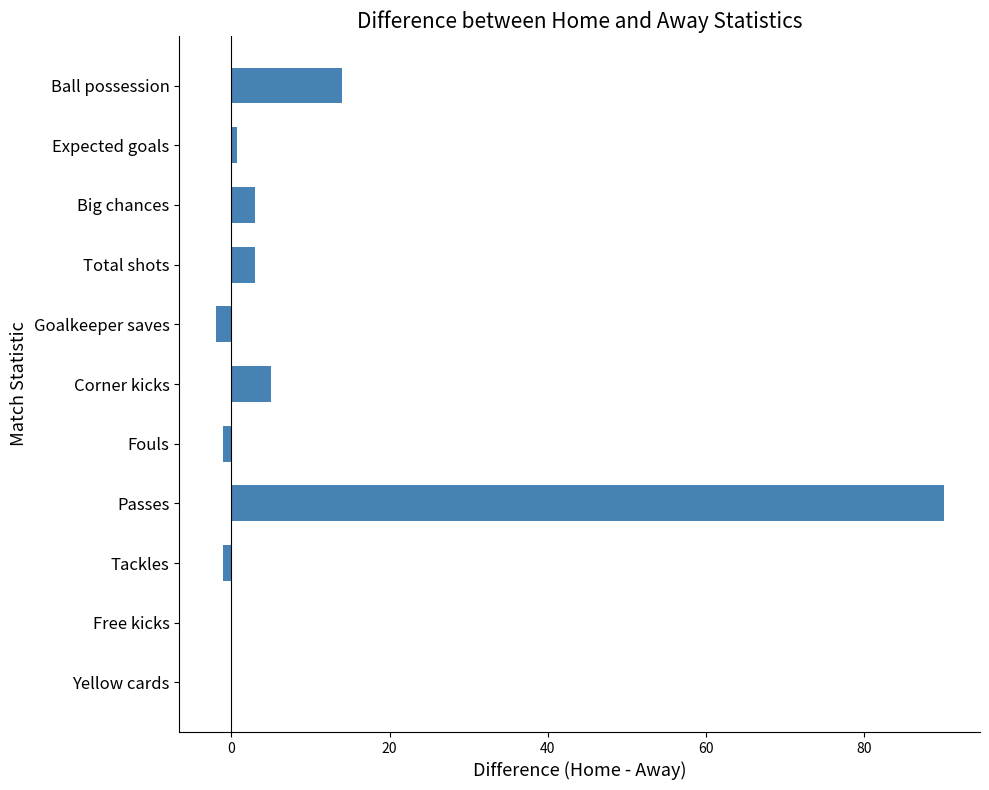

Reading bottom to top, what are all the values shown in this chart?

Yellow cards=0.0	Free kicks=0.0	Tackles=-1.0	Passes=90.0	Fouls=-1.0	Corner kicks=5.0	Goalkeeper saves=-2.0	Total shots=3.0	Big chances=3.0	Expected goals=0.7	Ball possession=14.0